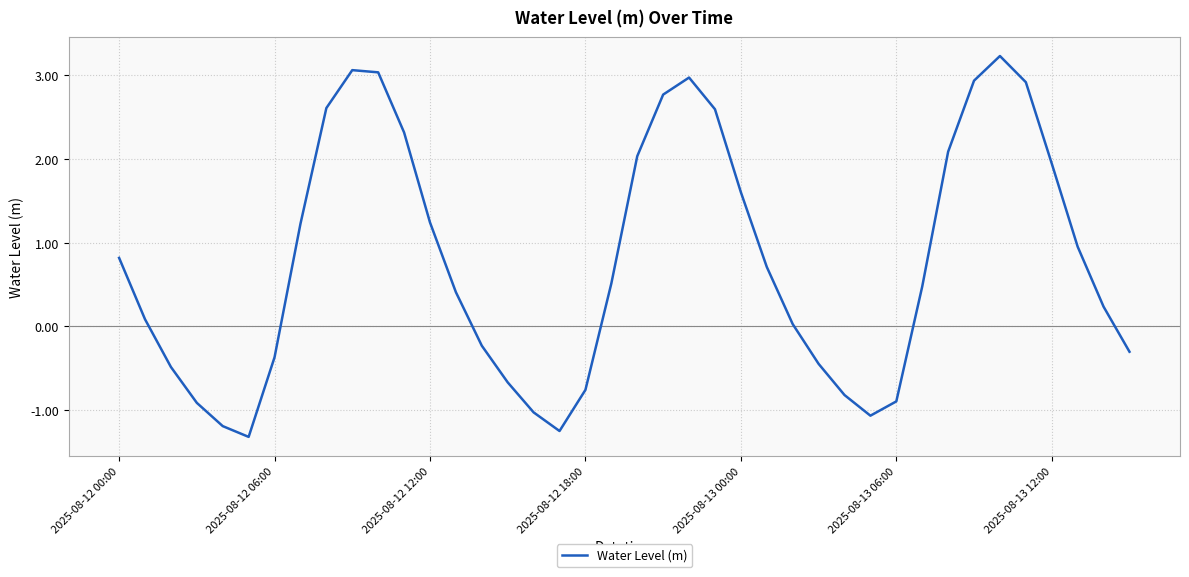

What is the maximum value shown in the chart?

3.2